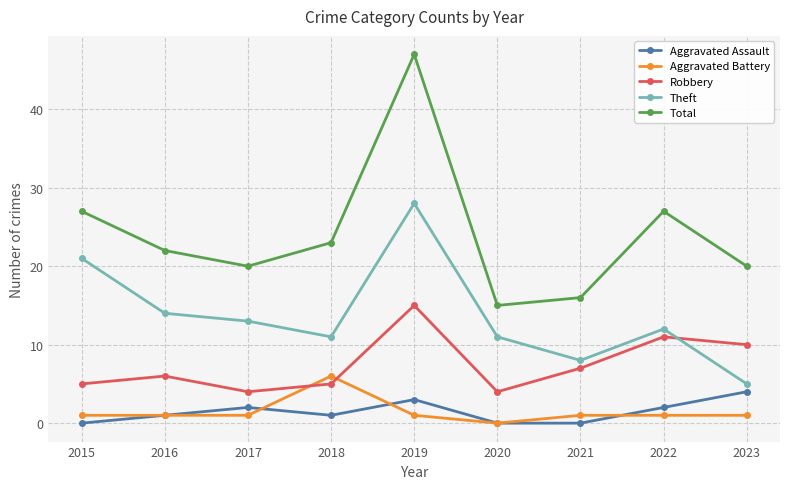

At which category is the sum across all series the highest?

2019